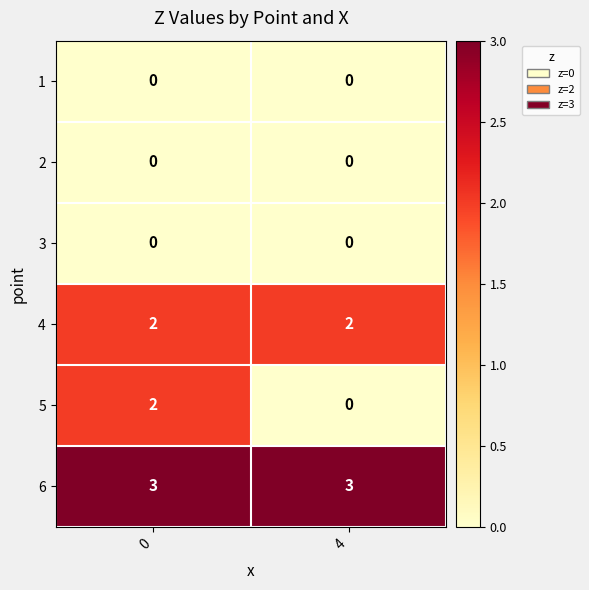

True or false: 6 has a value of 4 at 0.

False